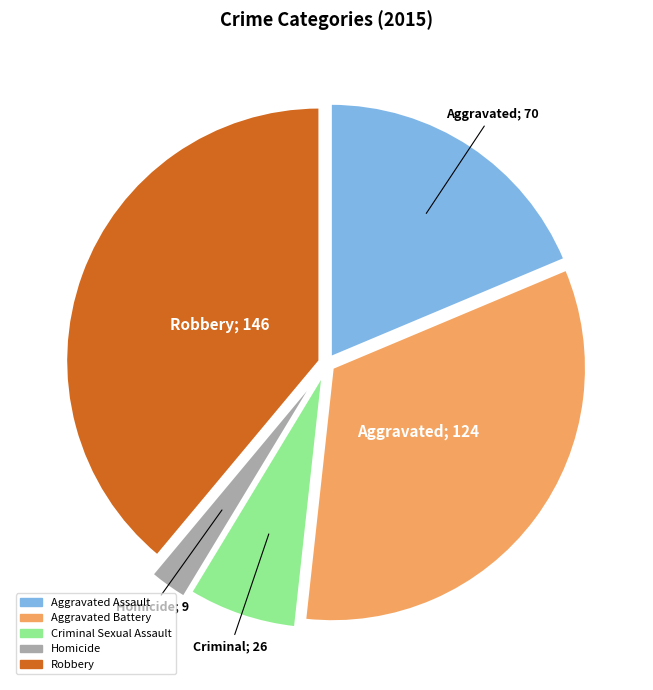

Does Homicide represent more than half of the total?

No